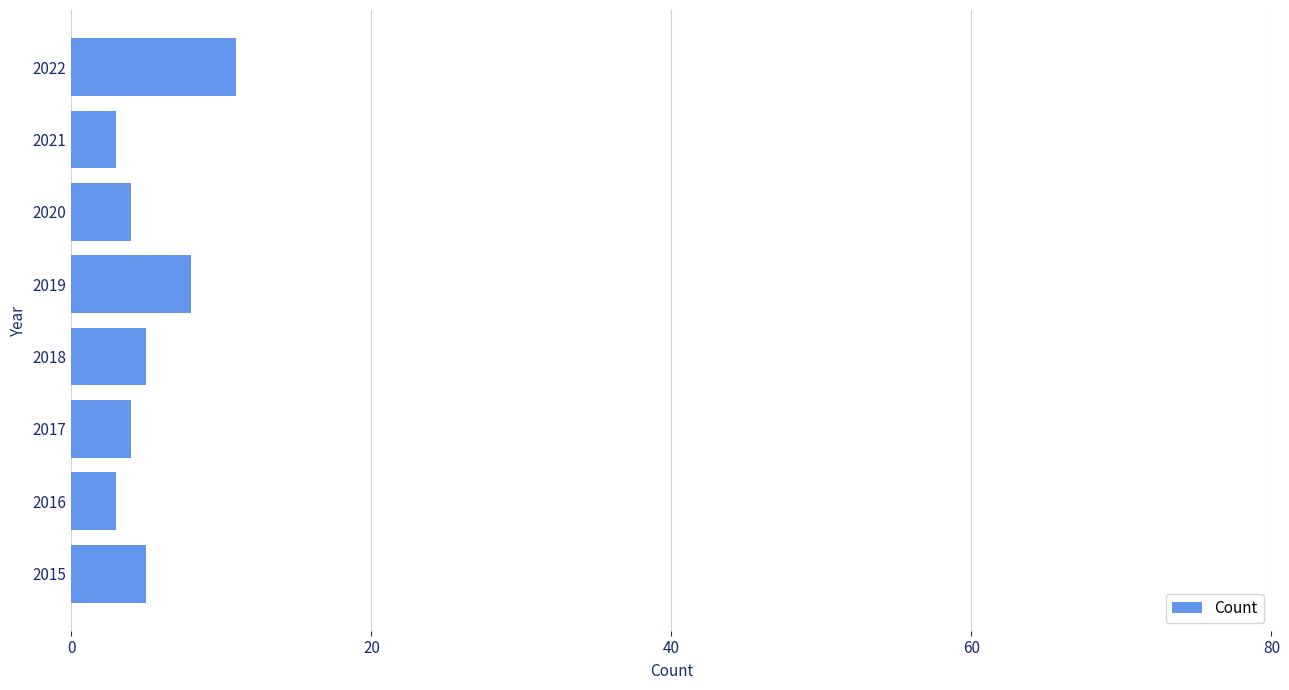

Where is the data nearest to the value 7?

2019